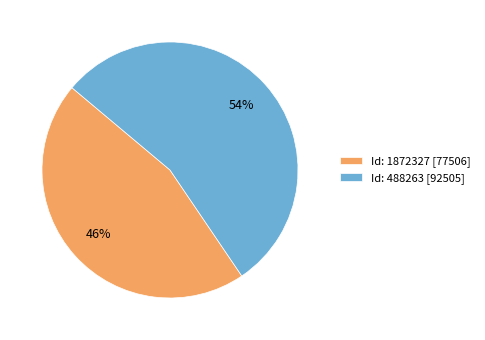

What is the largest slice in the pie chart?

Id: 488263 [92505]